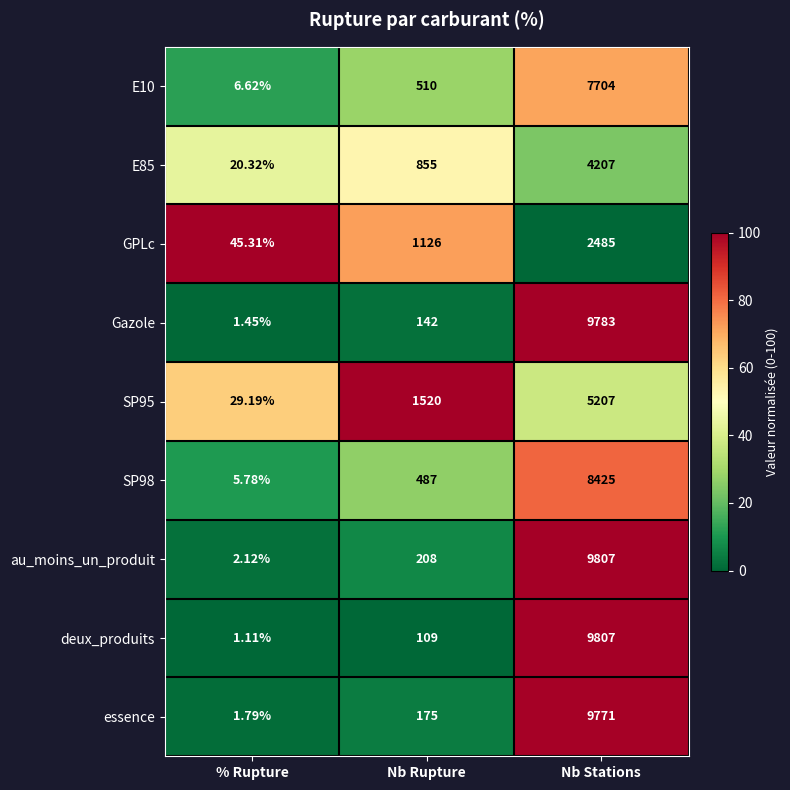

At which label is GPLc closest to 1265?

Nb Rupture